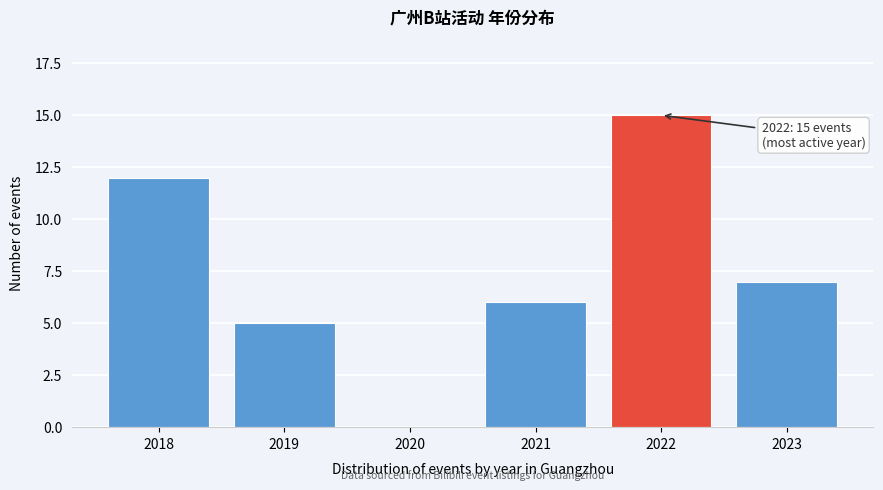

Reading right to left, extract all data points from this chart.

2023=7	2022=15	2021=6	2020=0	2019=5	2018=12